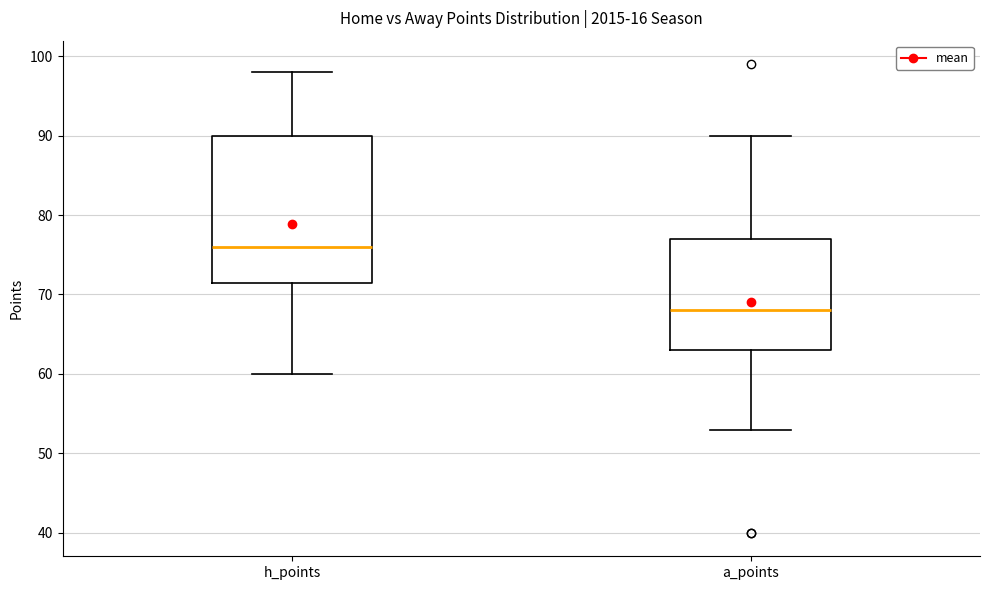

Reading left to right, read every box against the y-axis: the position of its median line, the range the box covers, and the ends of its whiskers. The values are not printed on the chart, so give them approximately, as read against the axis.

h_points: median 76, box 72 to 90, whiskers 60 to 98
a_points: median 68, box 63 to 77, whiskers 53 to 90